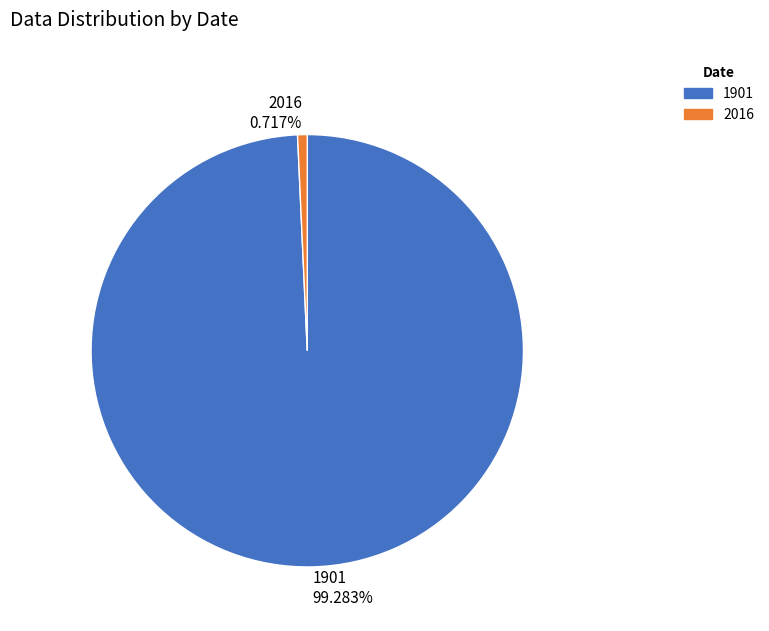

To the nearest percent, what percentage of the pie is 1901?

99%